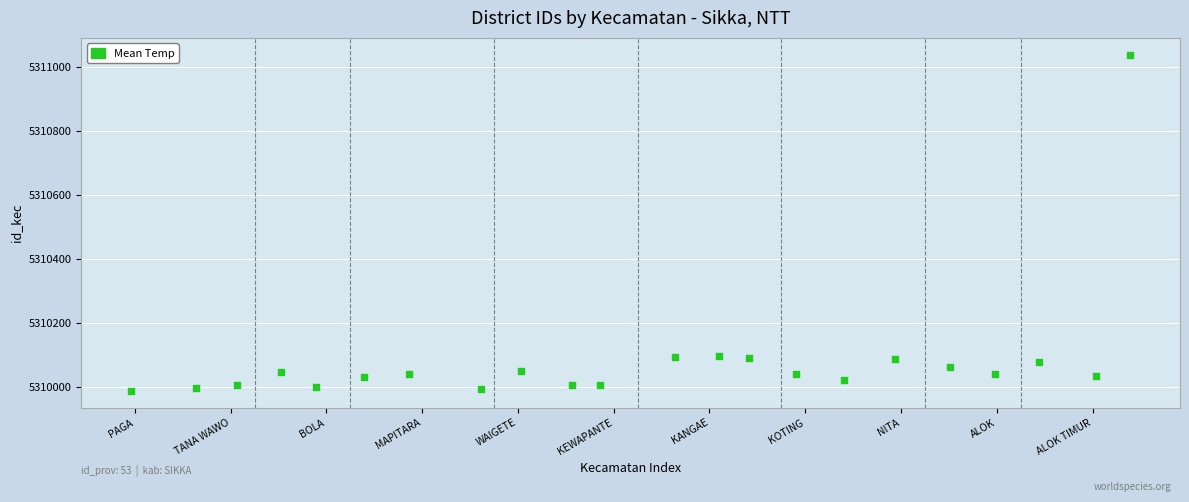

What is the range of Y values (max minus min)?

1050.7